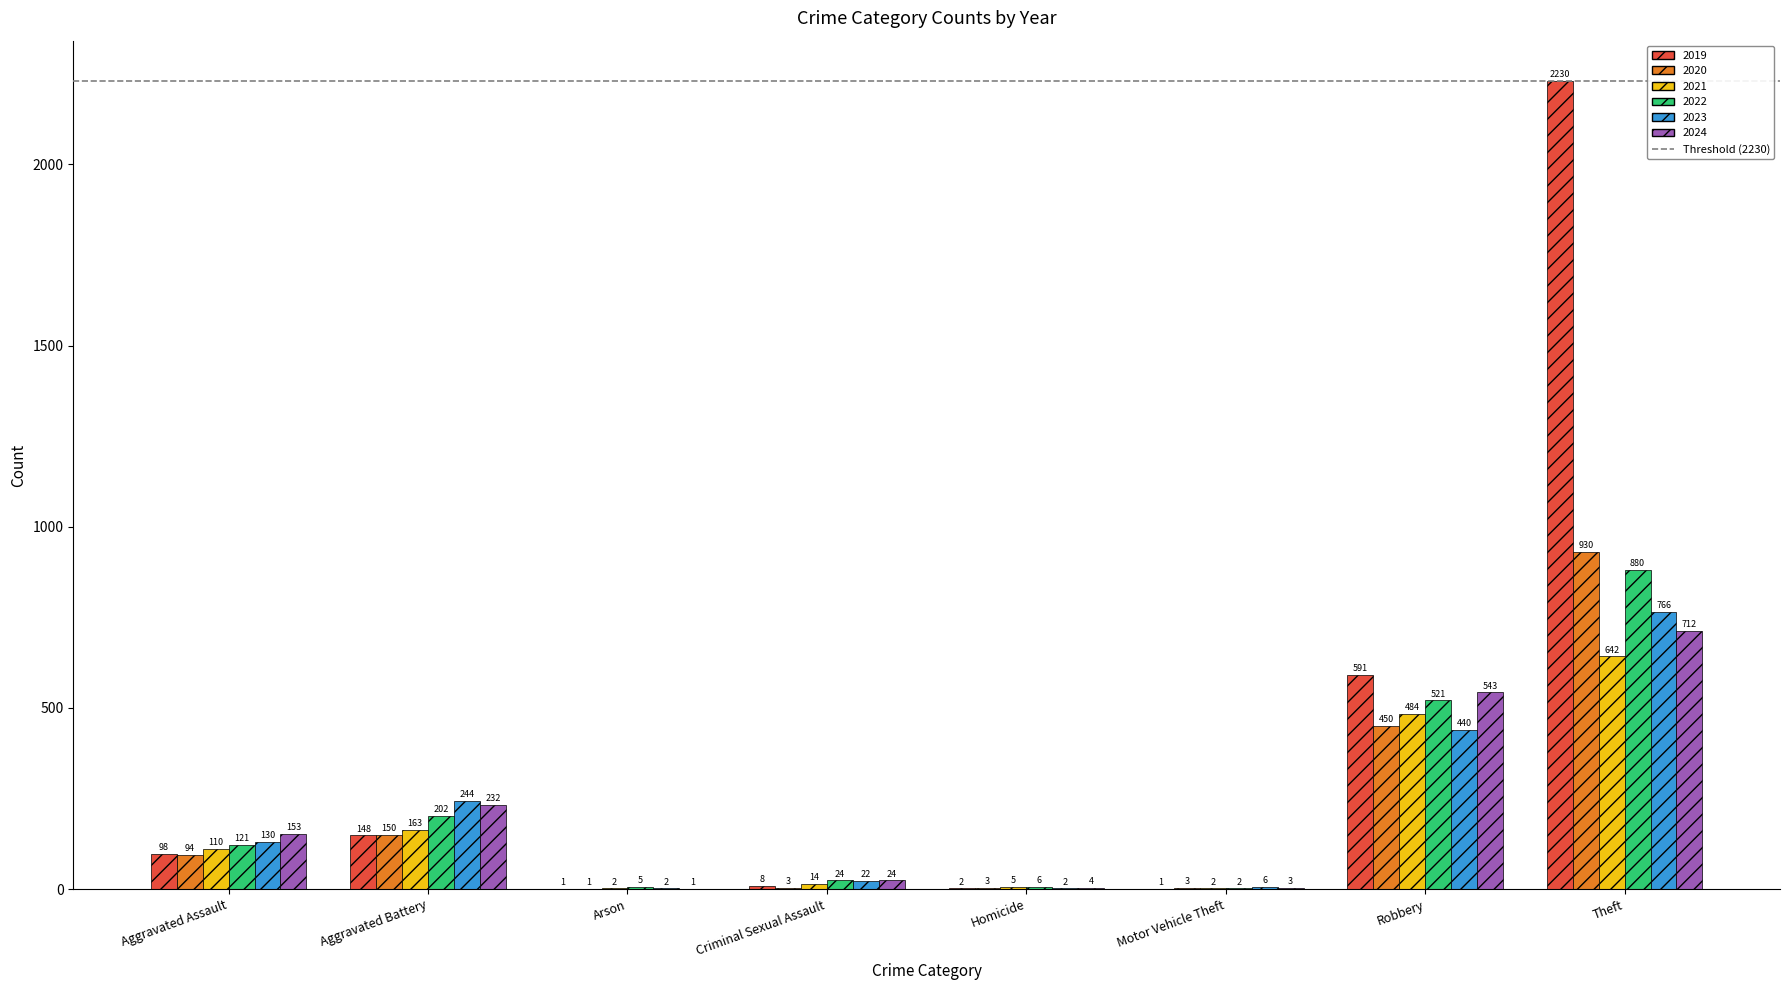

How many groups of bars are there?

8